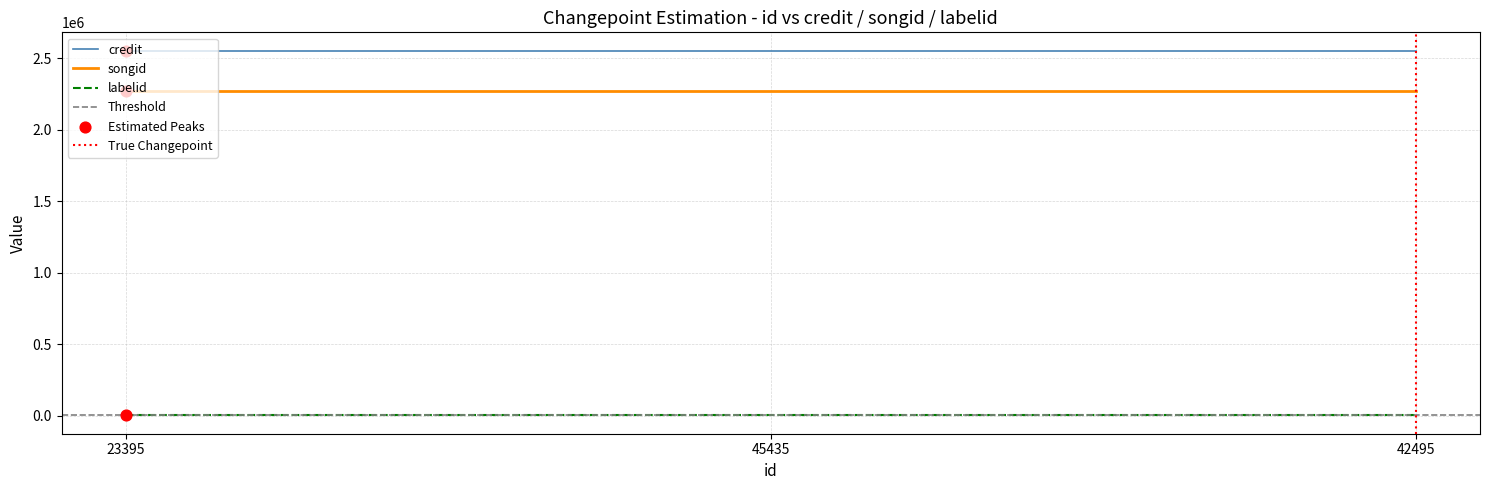

Which series contains the lowest Y value?

labelid